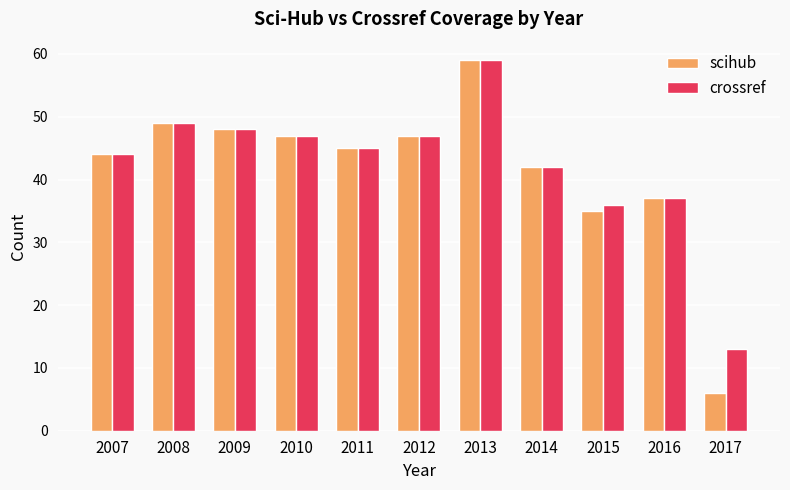

True or false: scihub has a value of 59 at 2013.

True